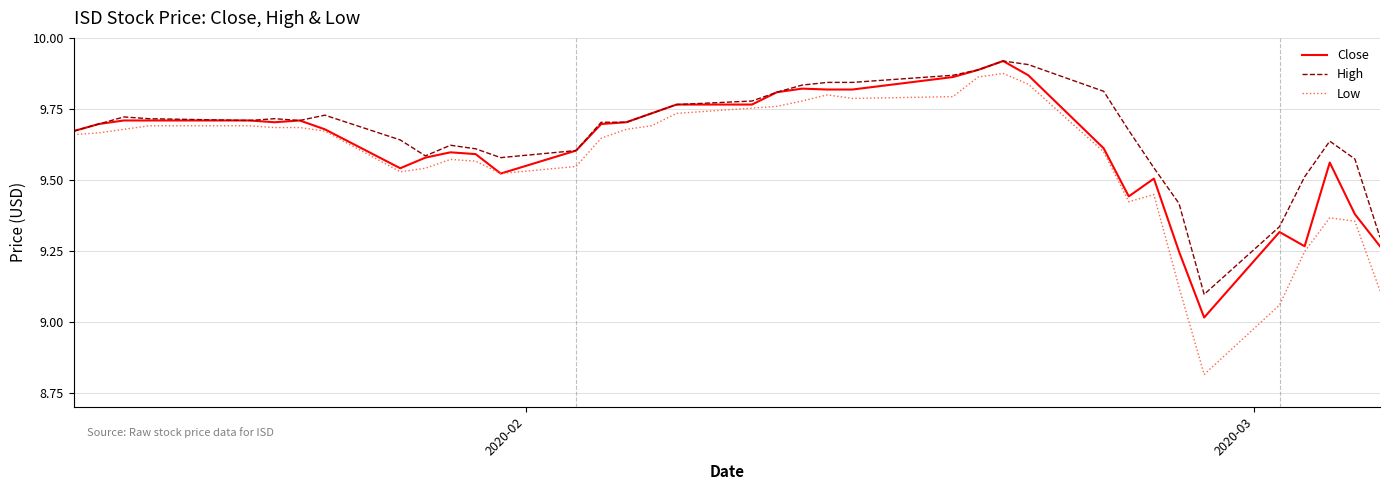

Rank the series by their average value, from highest to lowest.

High, Close, Low